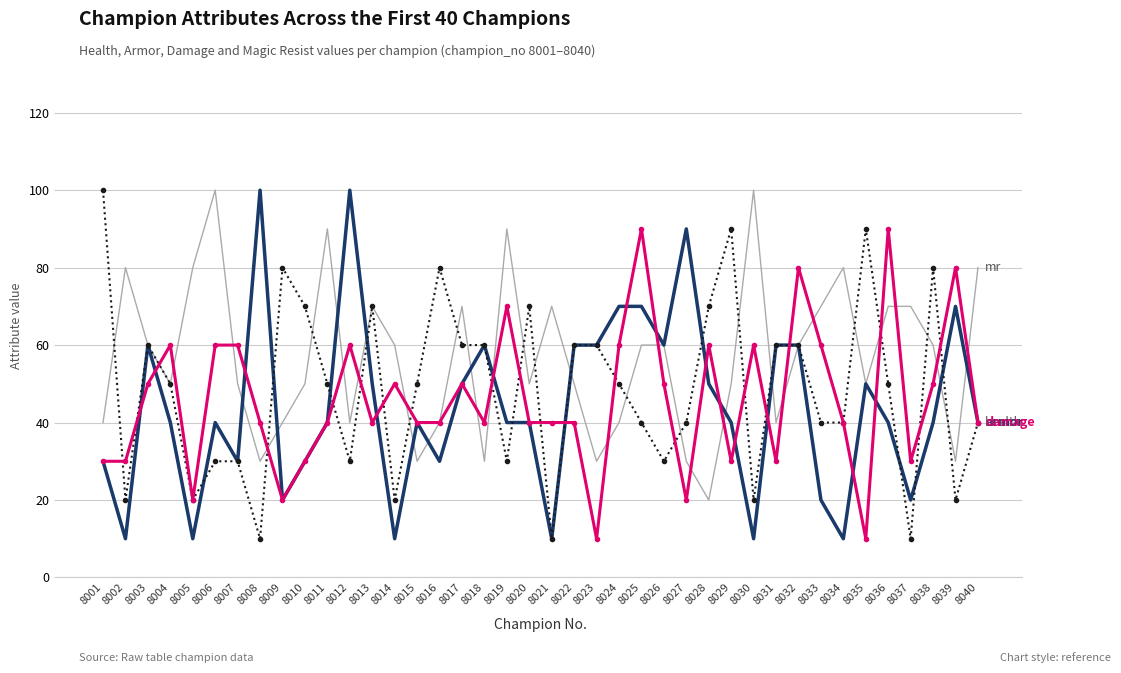

What is the smallest value displayed?

10